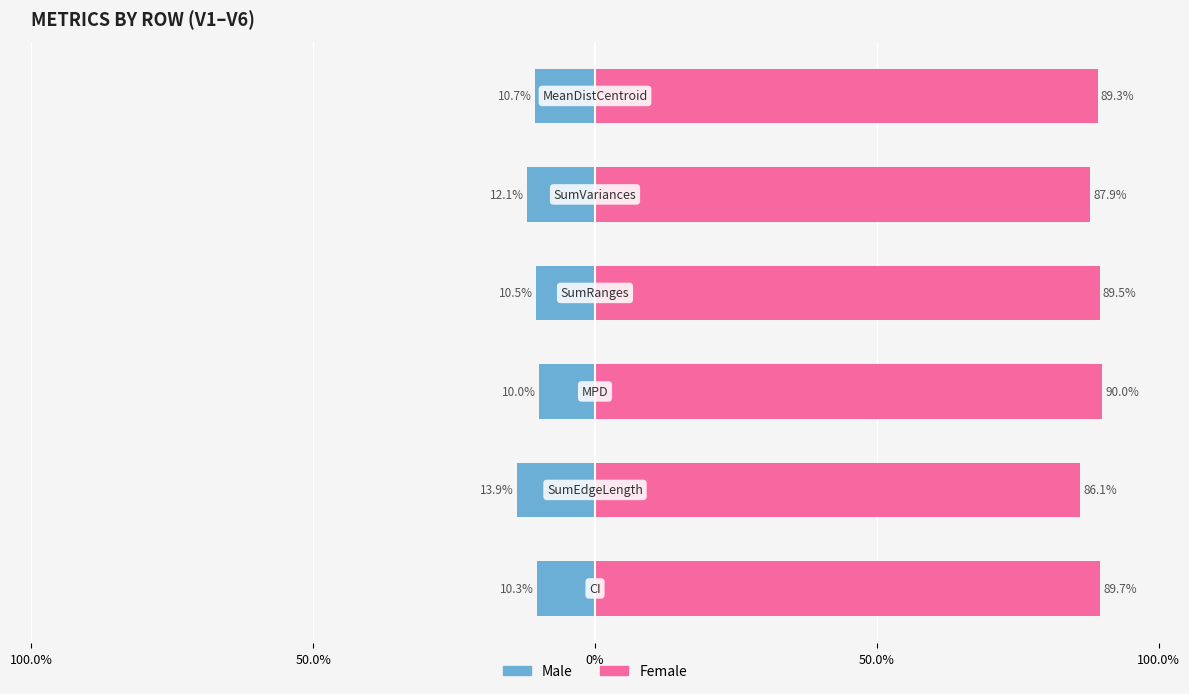

Is the value of Female at 100.0% greater than the value of Male at 50.0%?

Yes